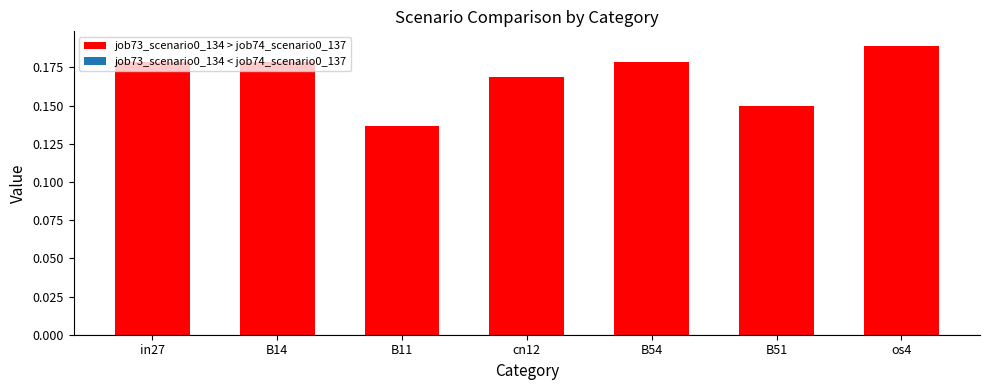

What position from the right is B51?

2